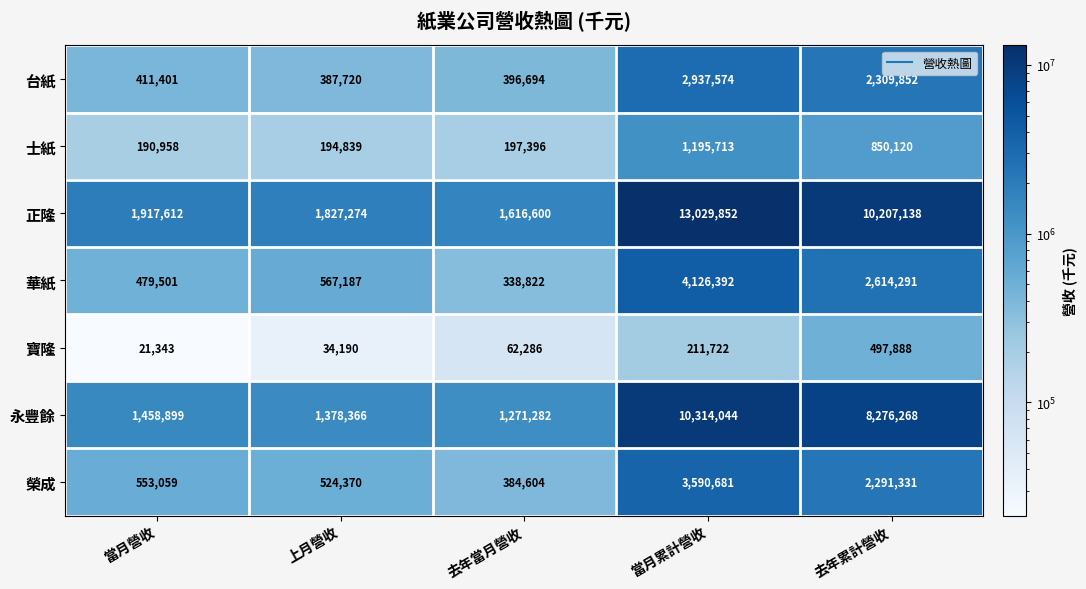

What is the smallest value displayed?

21343